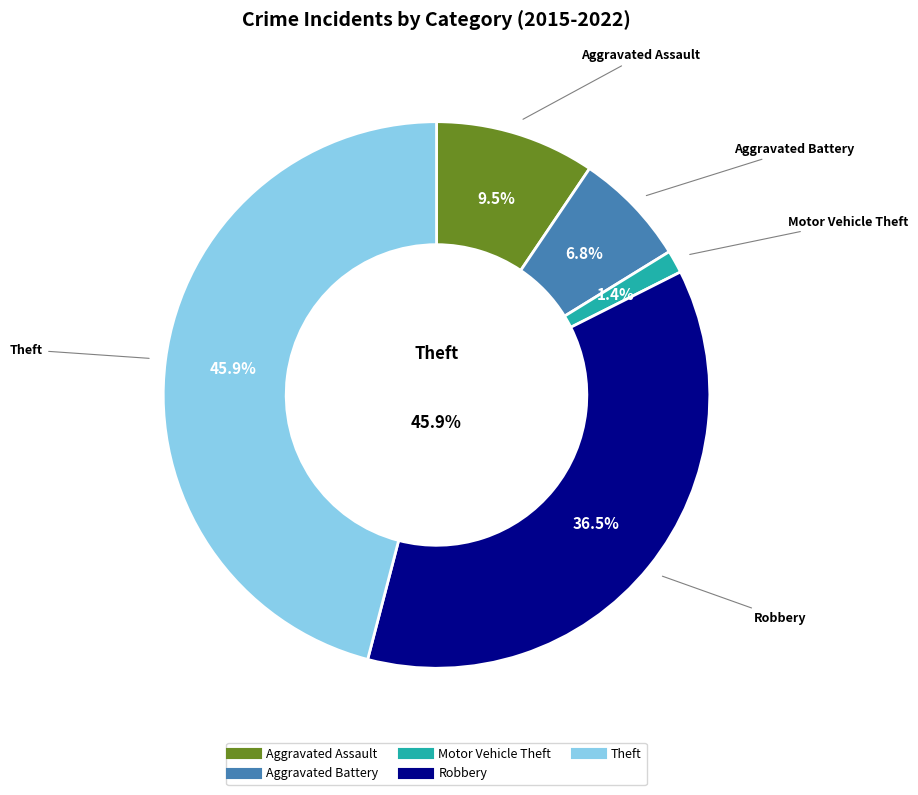

How many slices are in this pie chart?

5